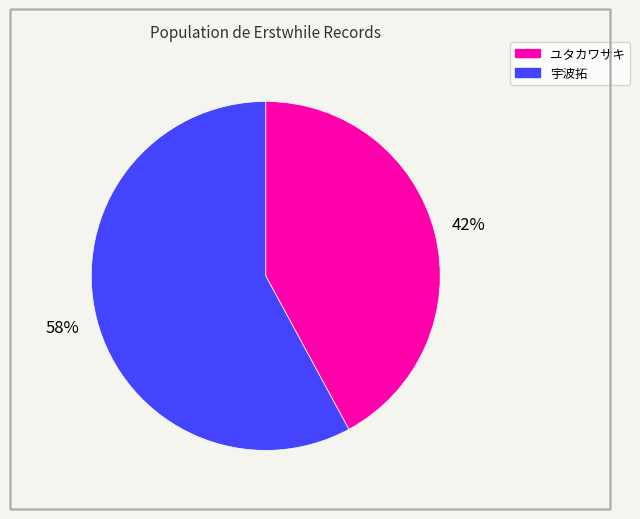

Which category has the biggest portion of the pie?

宇波拓